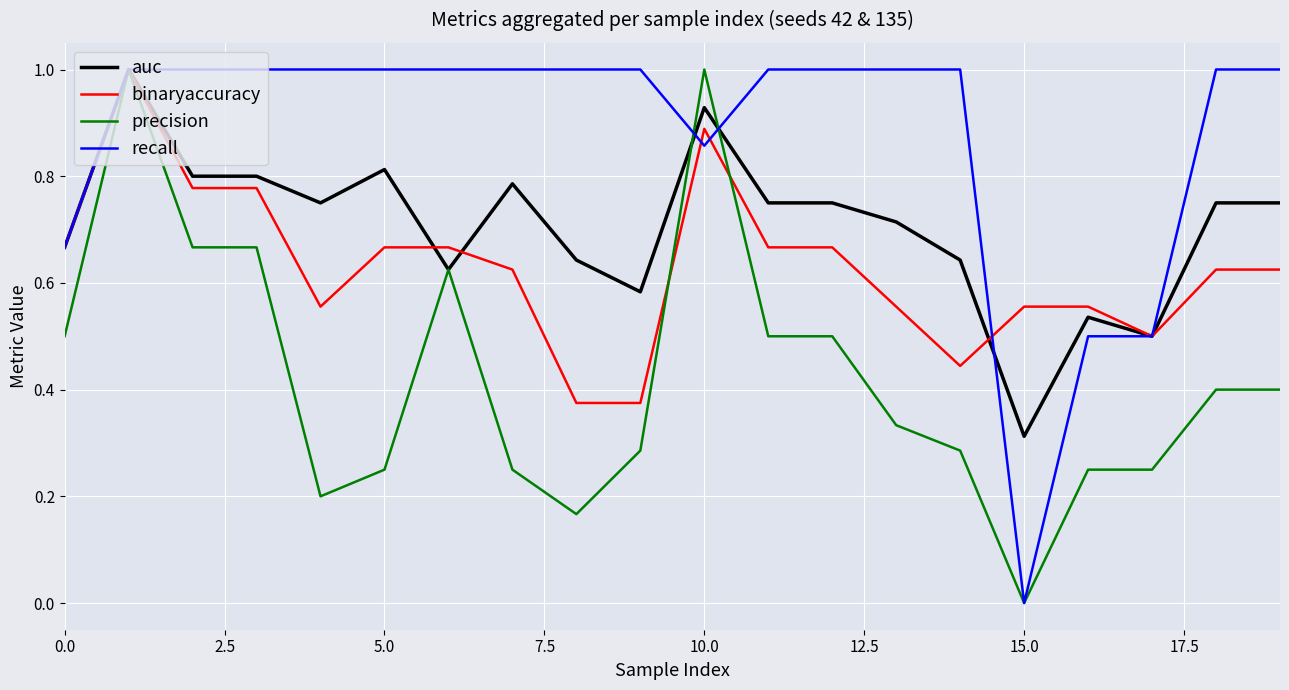

True or false: precision and auc cross at least once.

True